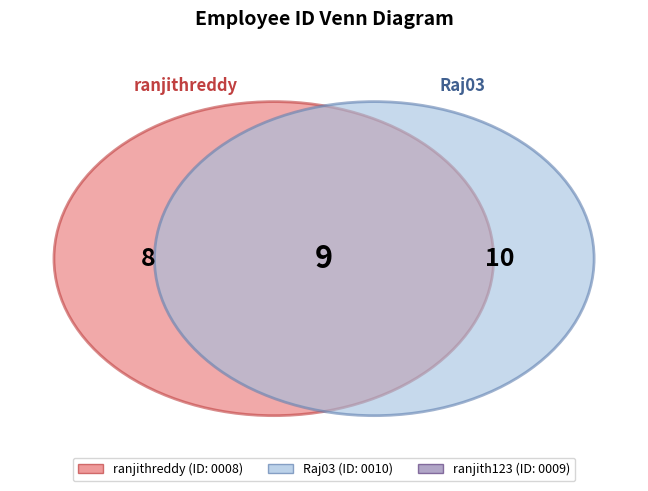

Between ranjith123 and ranjithreddy, which is larger?

ranjith123